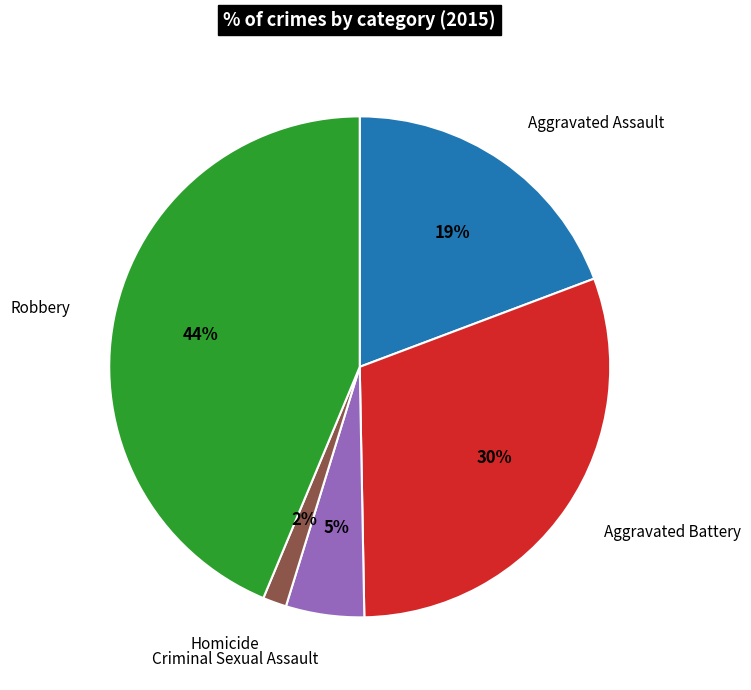

Which has a higher value, Homicide or Criminal Sexual Assault?

Criminal Sexual Assault